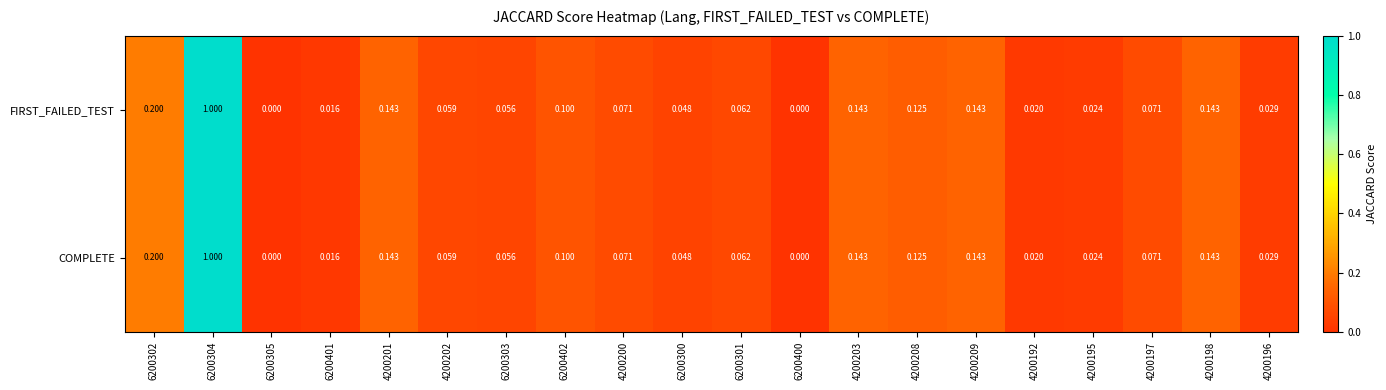

Is the value of FIRST_FAILED_TEST at 4200209 greater than the value of COMPLETE at 6200303?

Yes